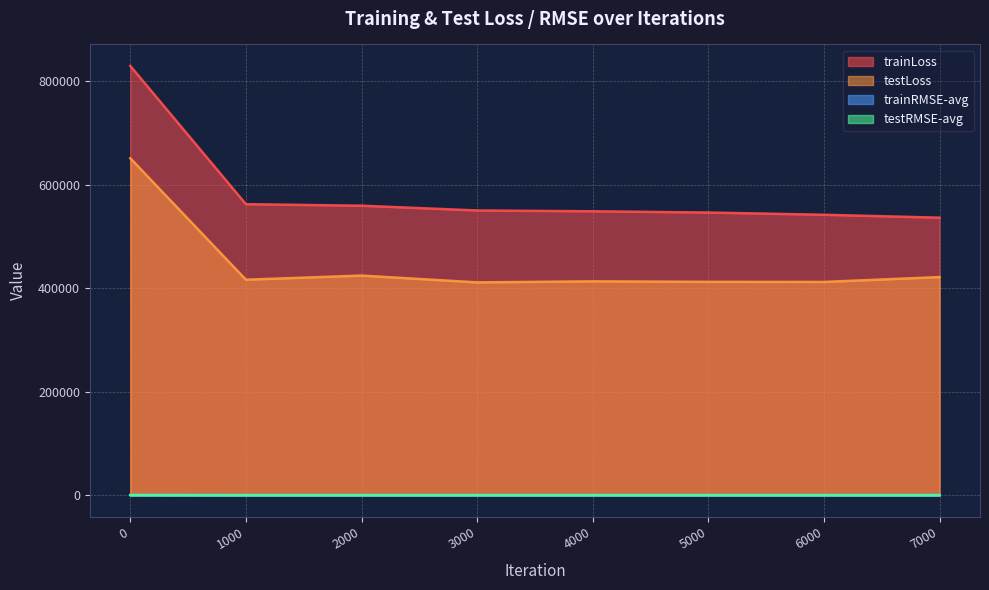

Reading left to right, what are all the values shown in this chart?

trainLoss: 829898.8	562775.4	559829.8	550625.9	549047.0	546637.5	542311.4	536699.3
testLoss: 651499.9	416838.6	424843.9	411659.0	413673.9	412718.3	412512.5	421939.4
trainRMSE-avg: 911.0	750.2	748.2	742.0	741.0	739.3	736.4	732.6
testRMSE-avg: 807.1	645.6	651.8	641.5	643.1	642.4	642.2	649.5